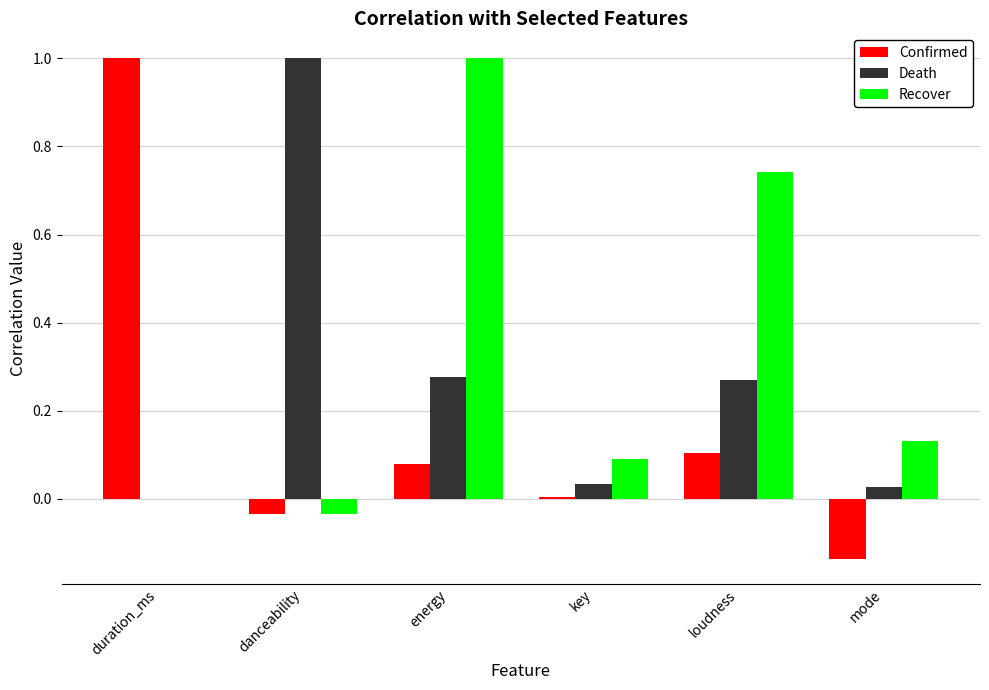

At which category is the sum across all series the highest?

energy